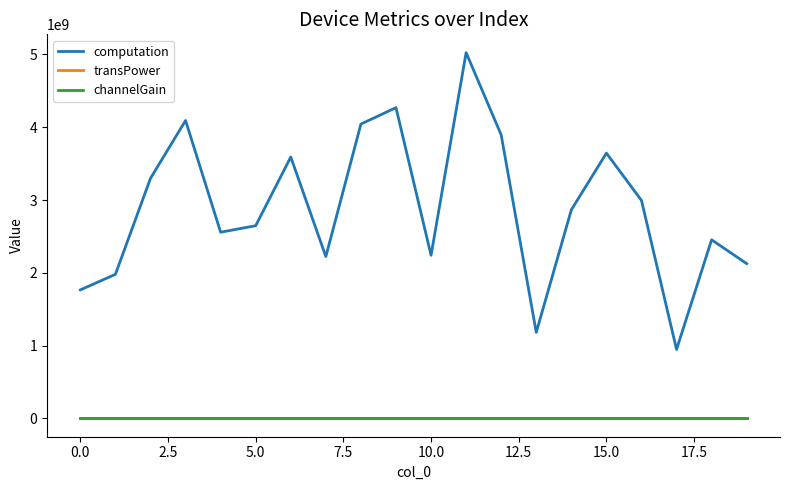

Which series has the widest spread of values?

computation